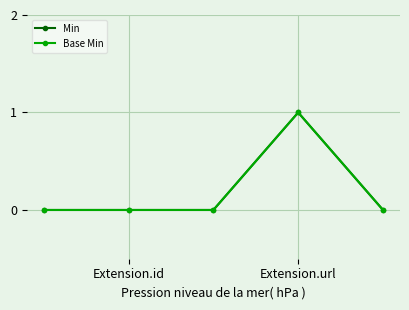

How many lines are shown in the chart?

2